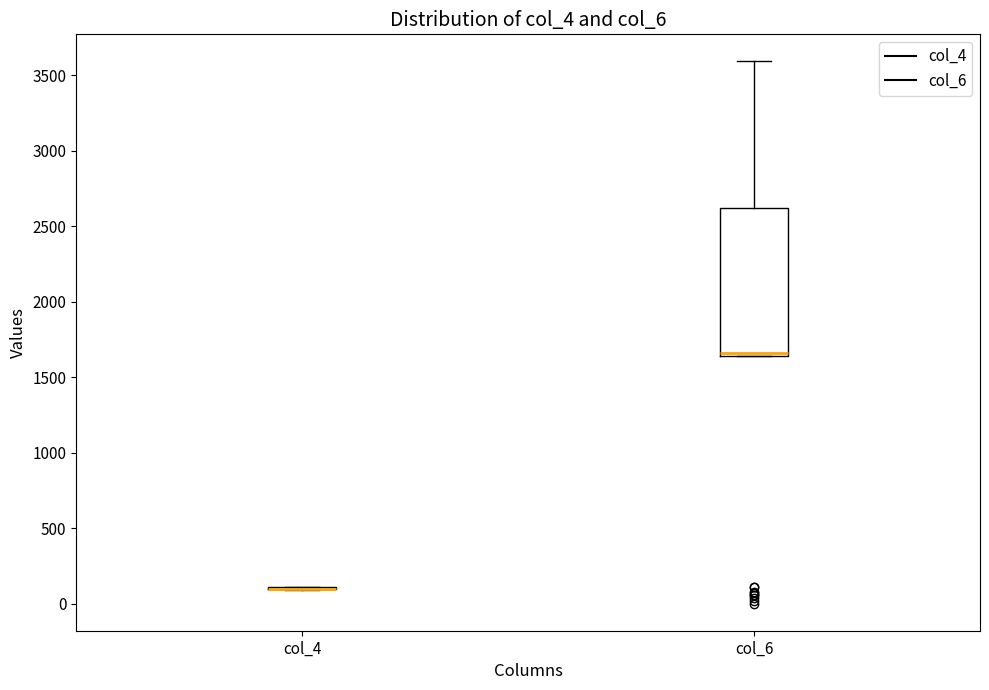

Which box is the tallest, from its lower edge to its upper edge?

col_6